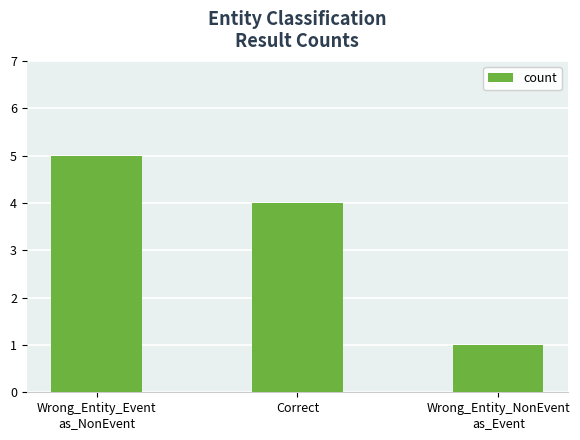

How many values are between 1 and 5?

3